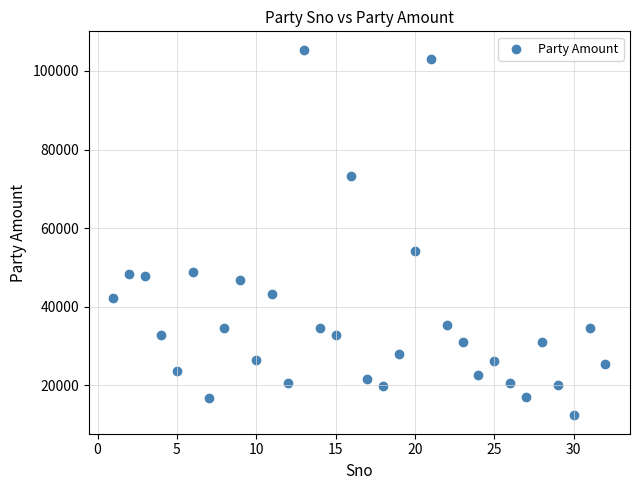

What Y value in the scatter plot is closest to 58877?

54065